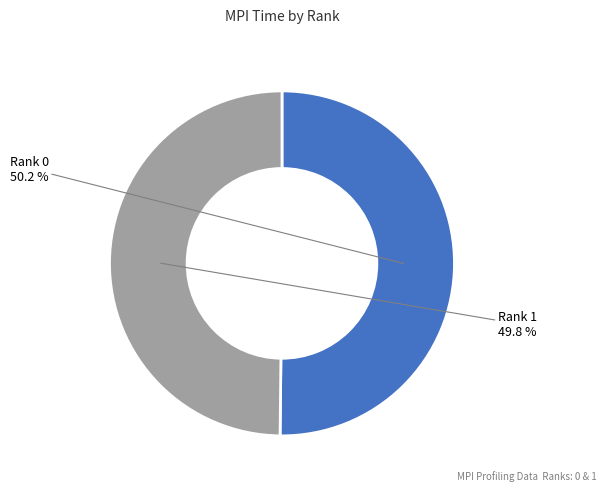

What percentage is the Rank 1 slice, to the nearest percent?

50%